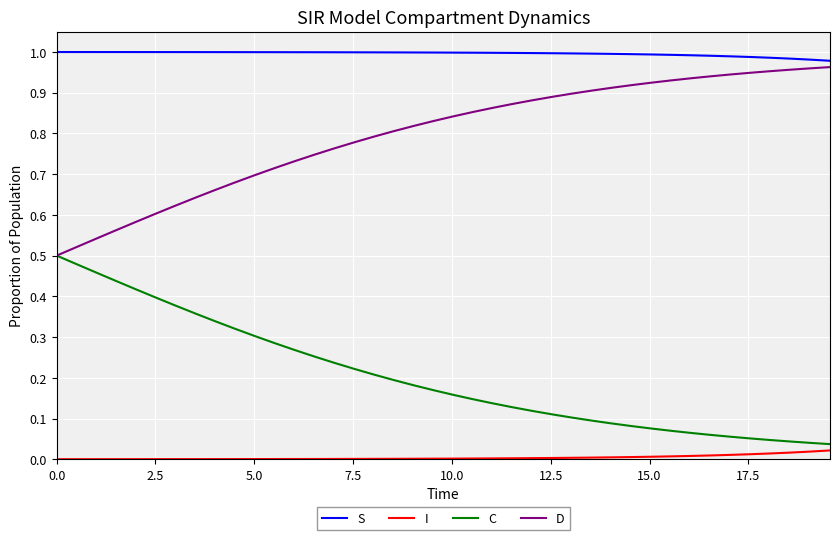

True or false: D and I cross at least once.

False